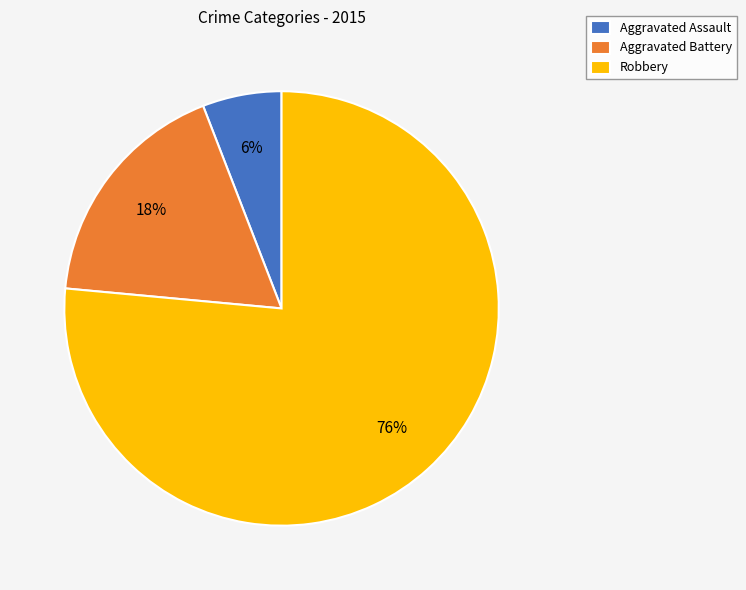

Is it true that Aggravated Assault is 6% of the pie?

True